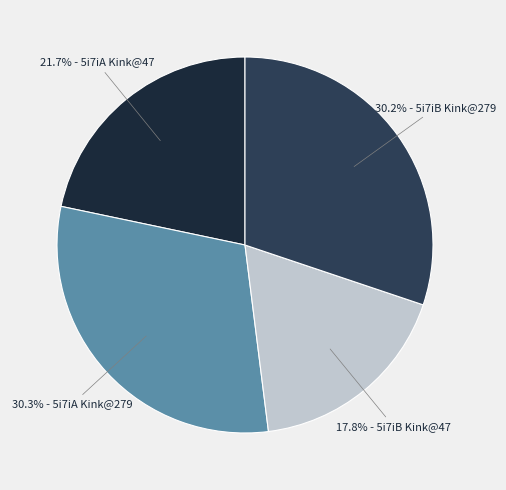

To the nearest percent, what is the average slice percentage?

25%